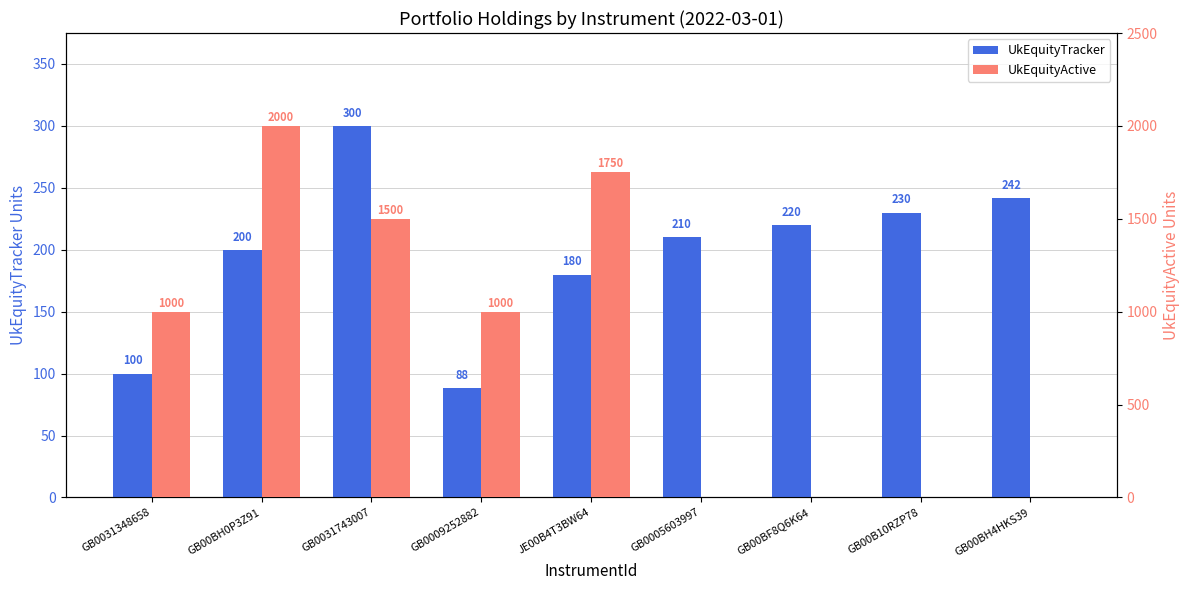

Which category has the highest value in the UkEquityActive series?

GB00BH0P3Z91